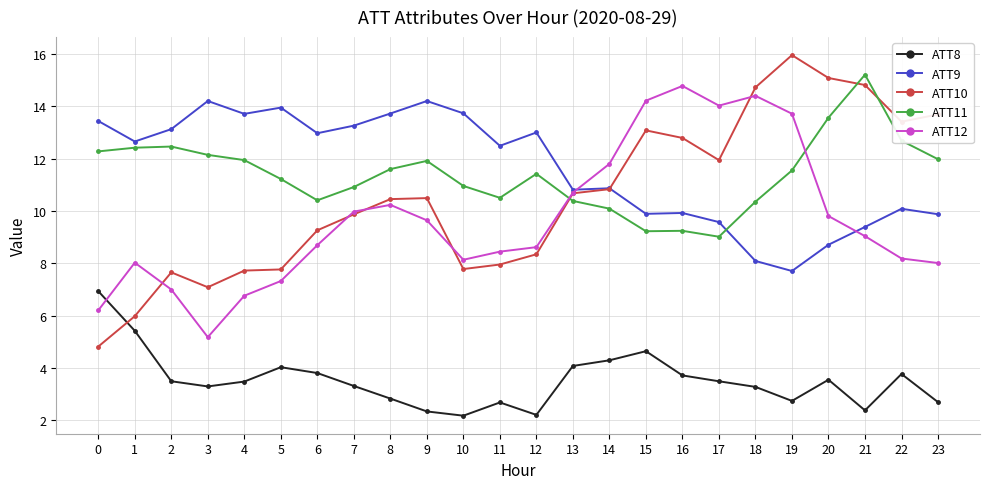

At which category is the sum across all series the highest?

19